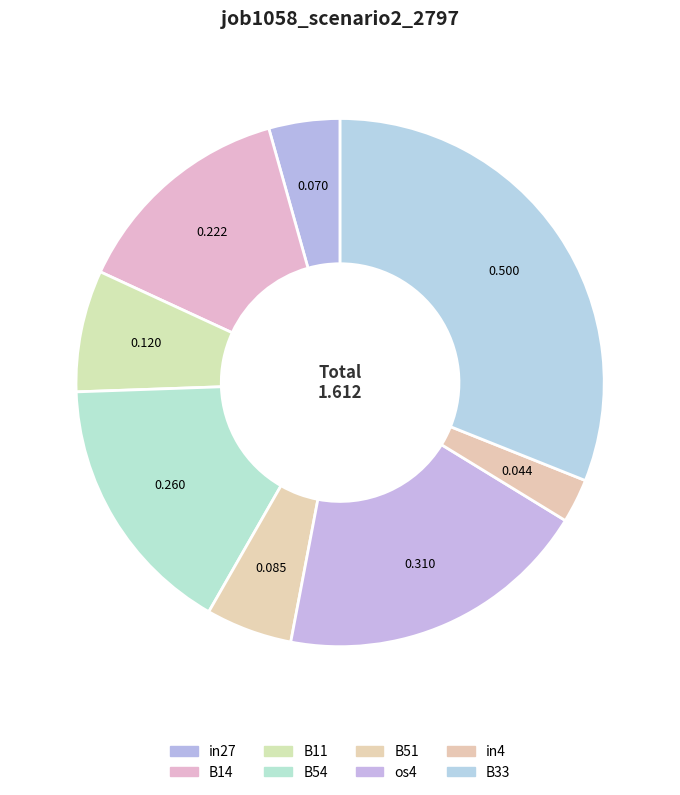

To the nearest percent, what is the difference between the B33 and in4 slice percentages?

28%